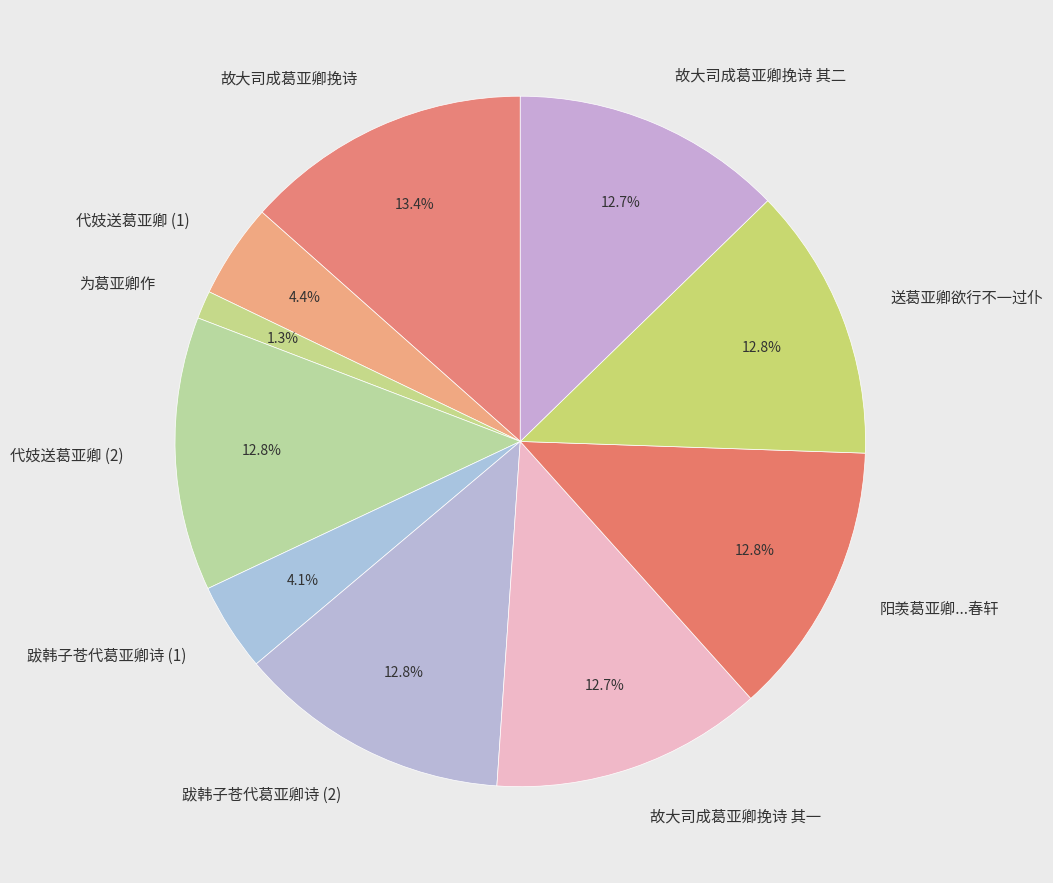

What is the ratio of the value at 代妓送葛亚卿 (1) to the value at 故大司成葛亚卿挽诗 其一?

0.3